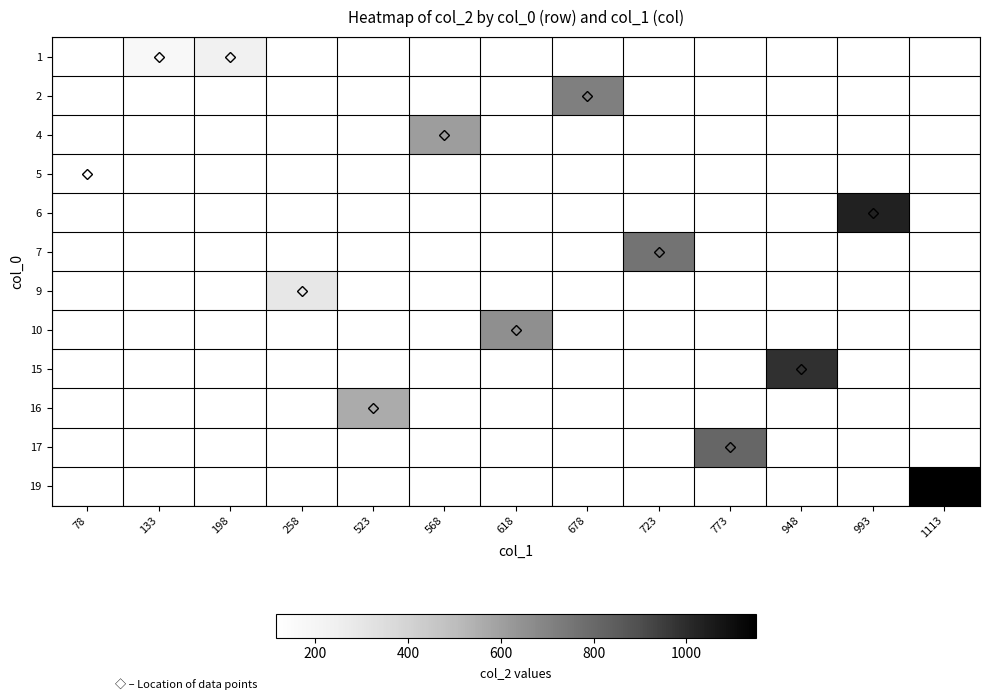

How many positive values does the 4 series have?

1